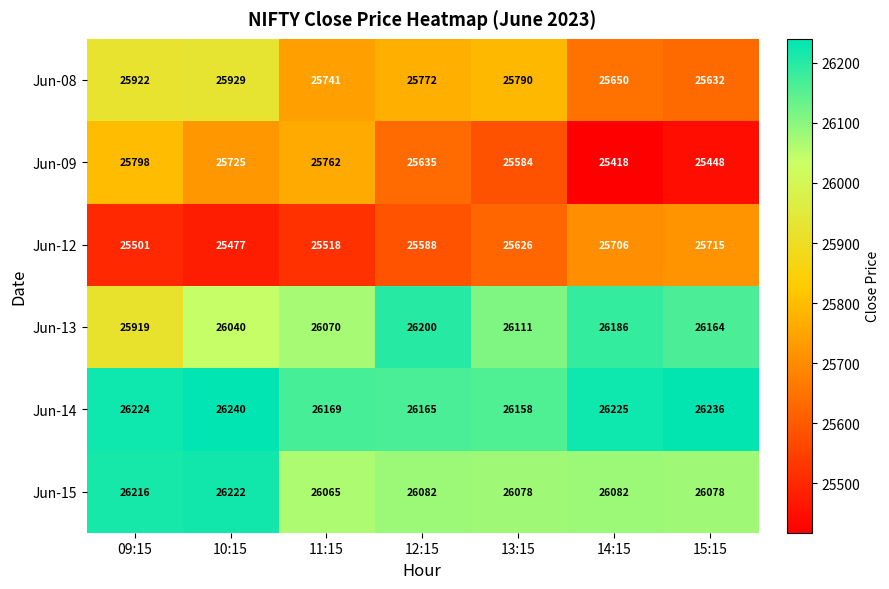

How many series are shown in this chart?

6